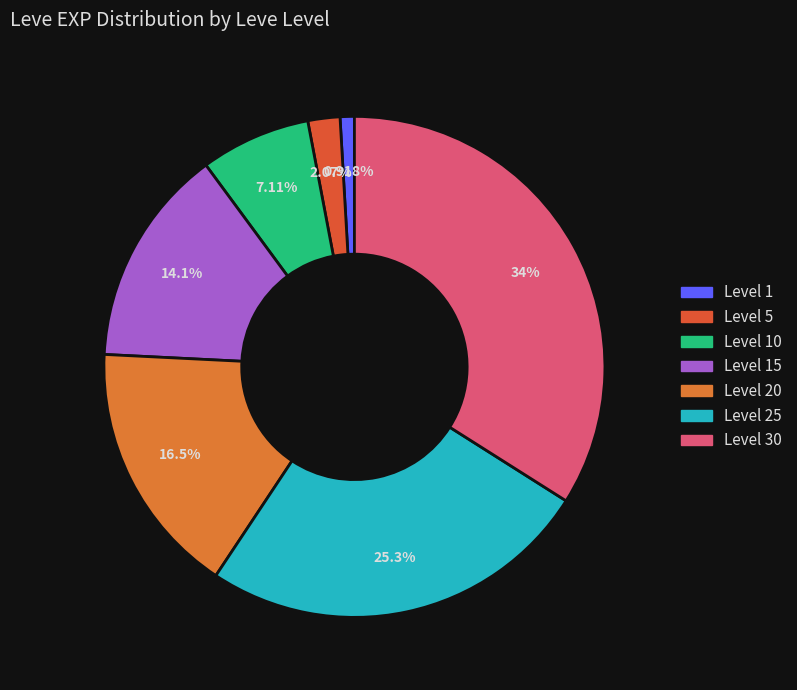

Which category has the smallest portion of the pie?

1